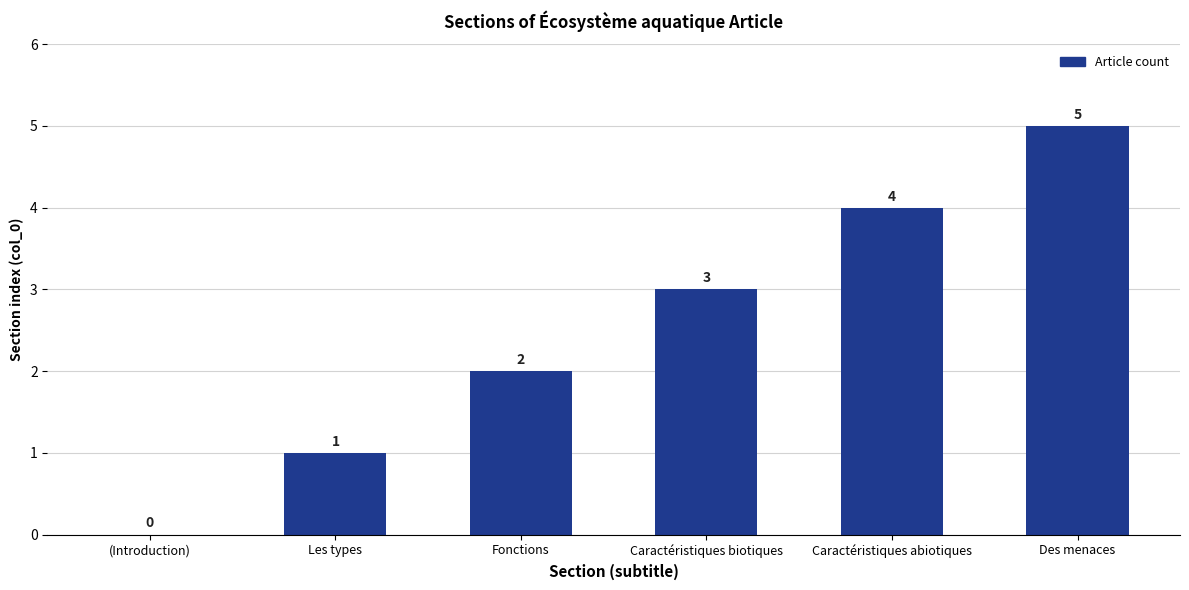

Which has a higher value, (Introduction) or Caractéristiques biotiques?

Caractéristiques biotiques